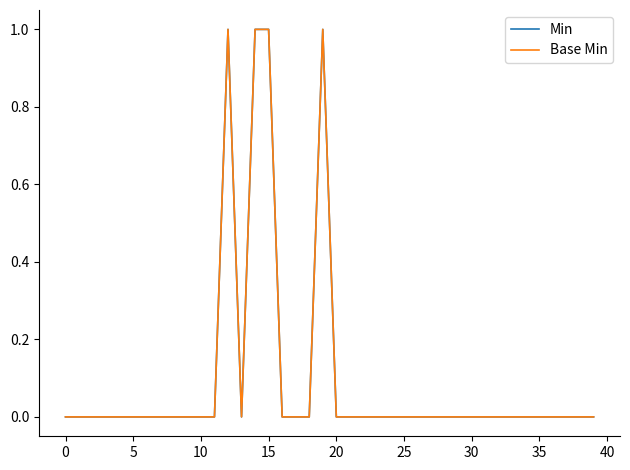

Does the chart display data point markers on the line(s)?

No